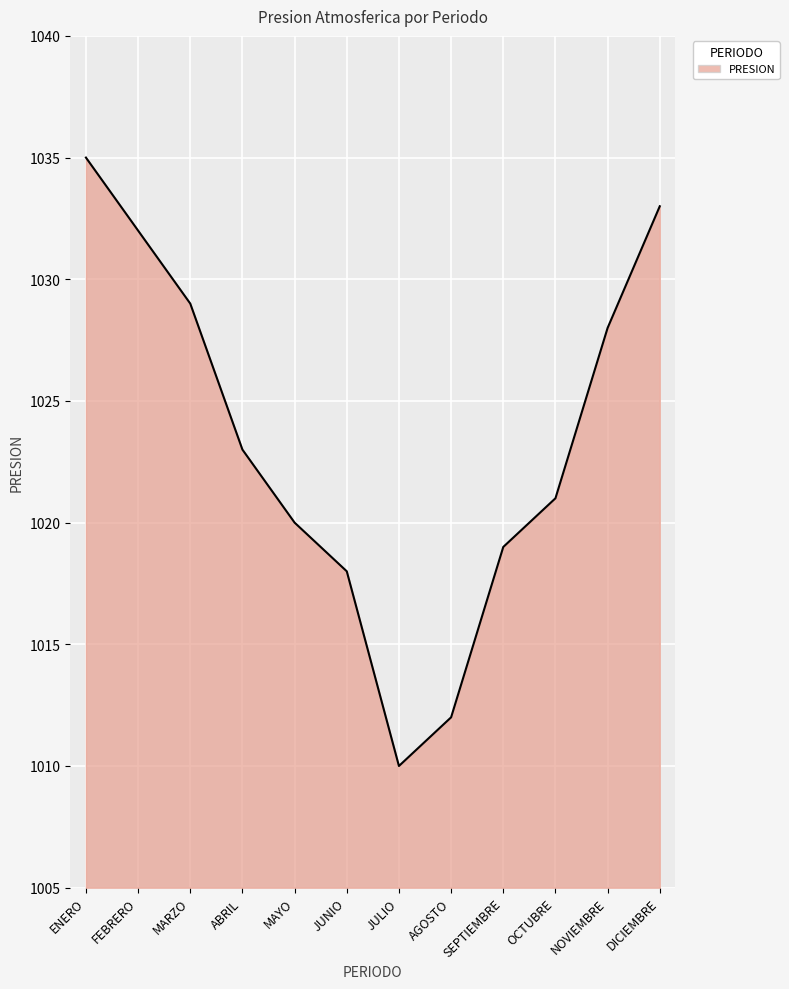

True or false: the data has more than 1 interior local peaks.

False